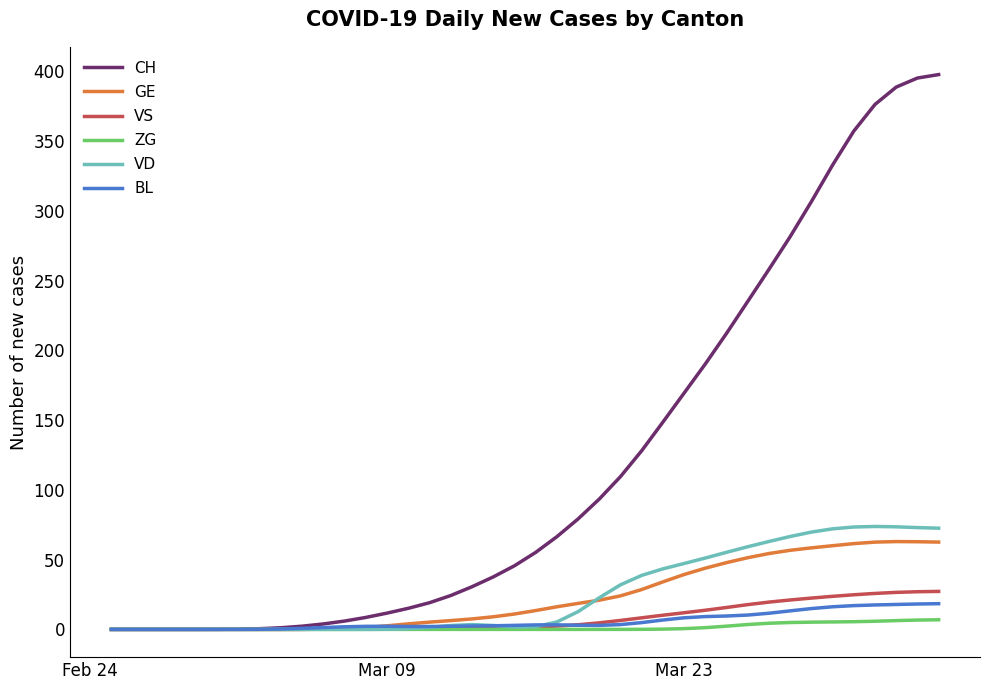

Which series has the largest total across all categories?

CH